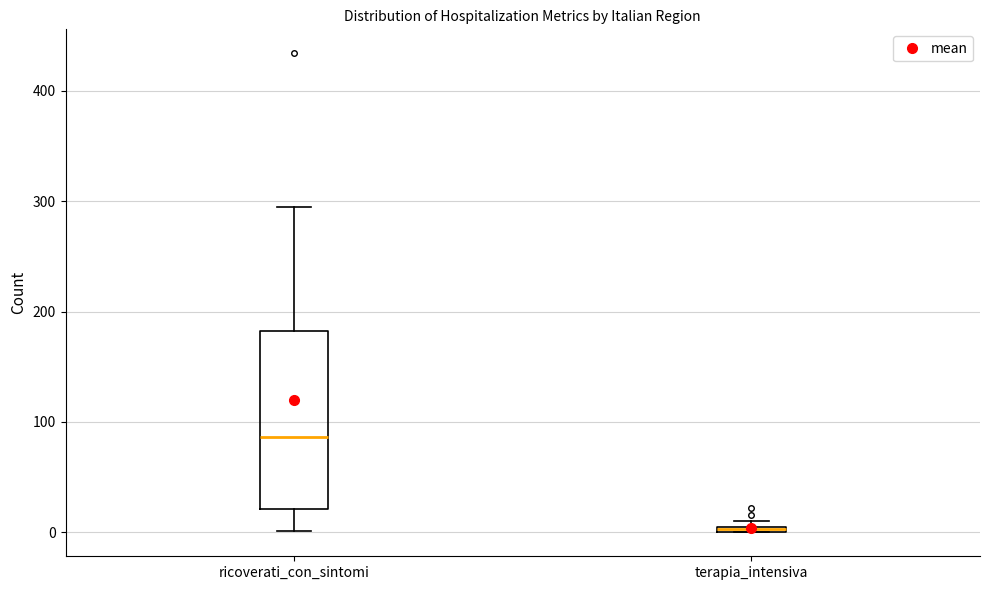

Which box has the highest median line?

ricoverati_con_sintomi